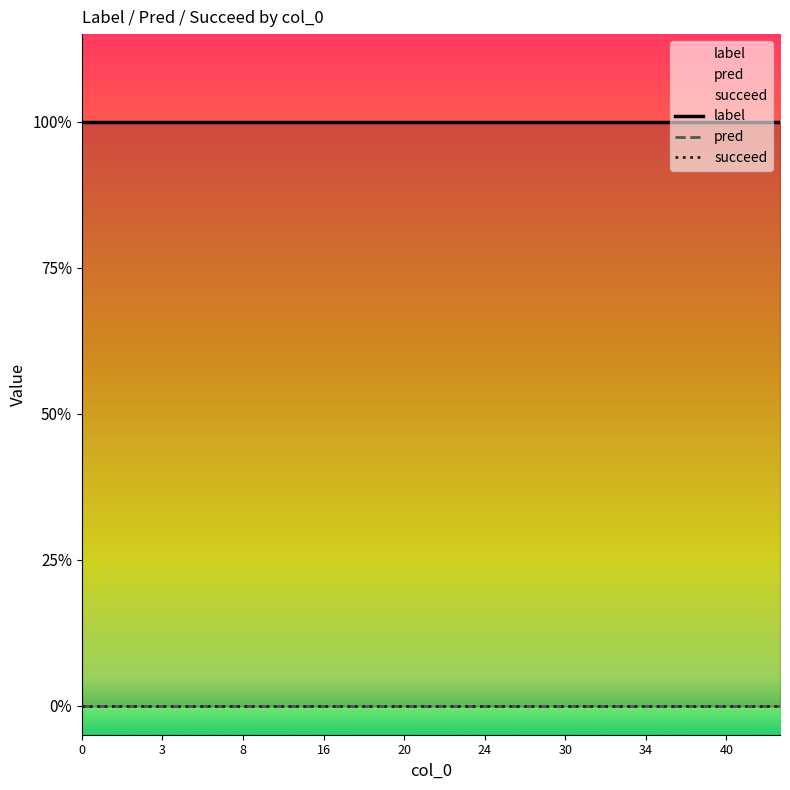

Is this an area chart (filled region under the line)?

No